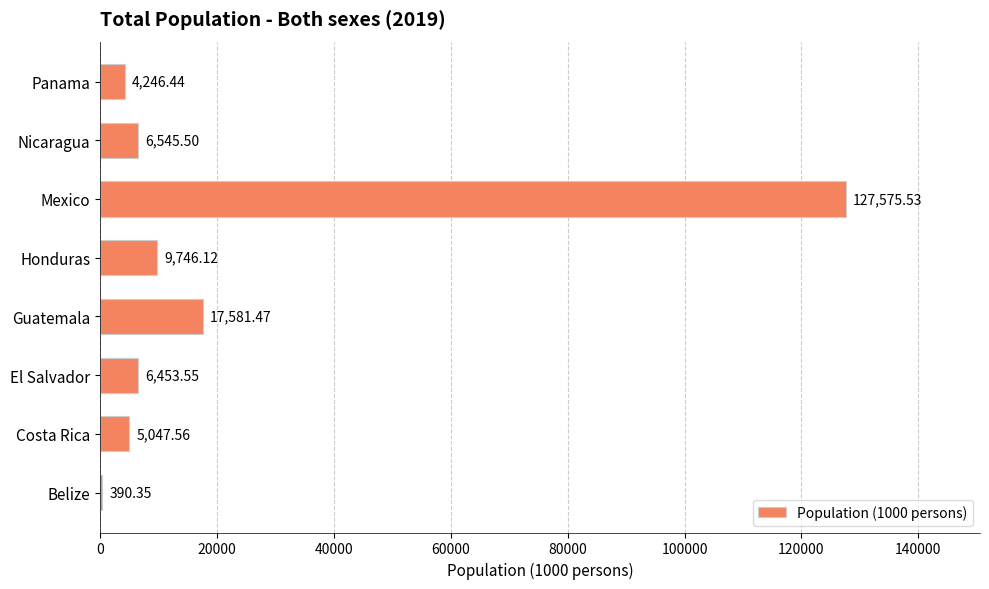

Between Guatemala and Honduras, which is larger?

Guatemala